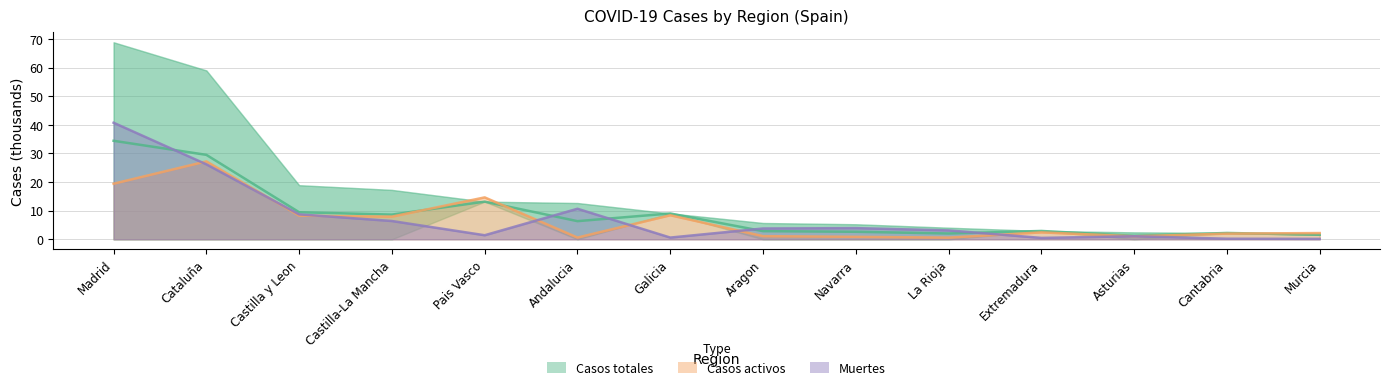

The Casos activos series shows 1.1 at Aragon. True or false?

True